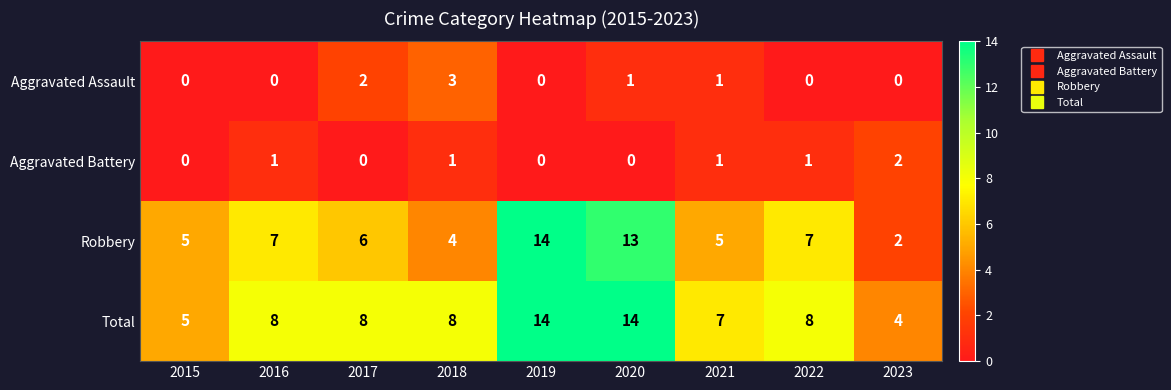

Is the value of Total at 2018 greater than the value of Aggravated Battery at 2020?

Yes